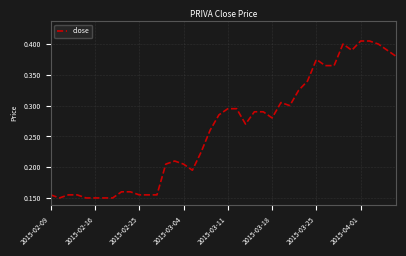

How many points are lower than both their immediate neighbors (excluding endpoints)?

6